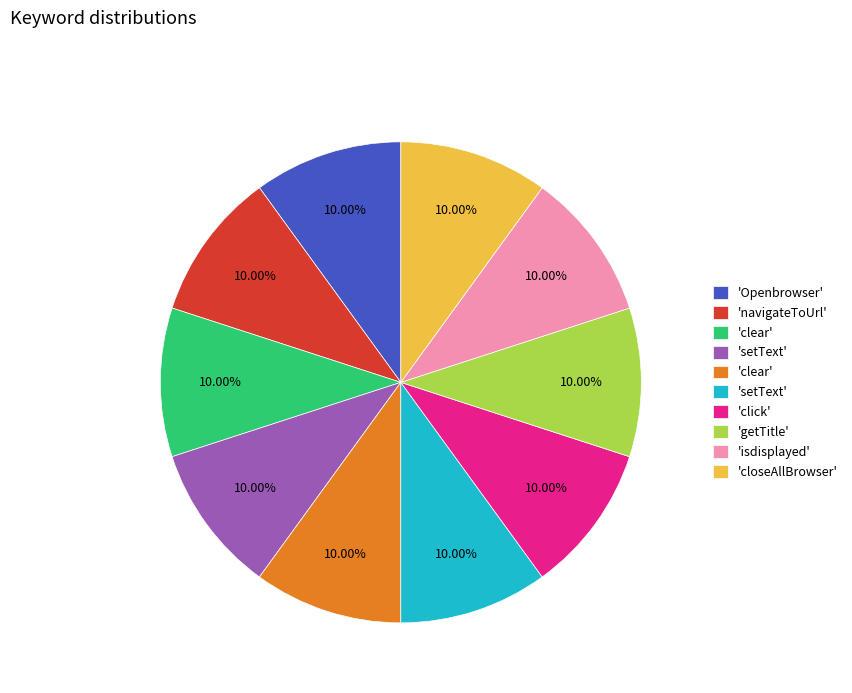

Does any single category account for the majority?

No